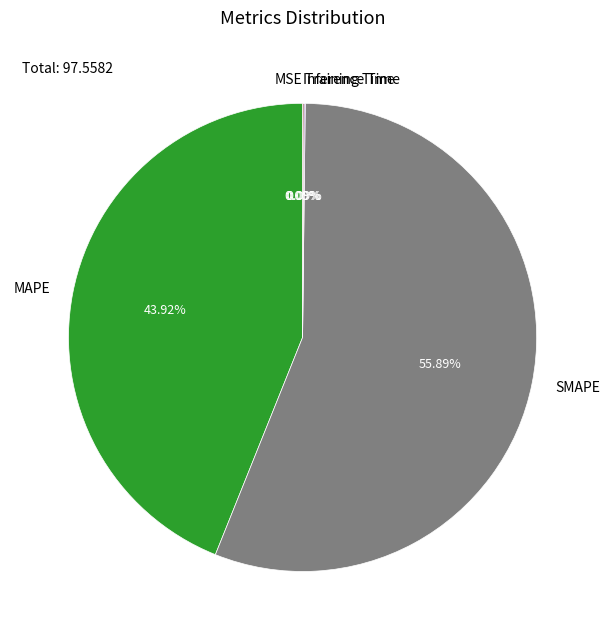

Which slice is the largest?

SMAPE